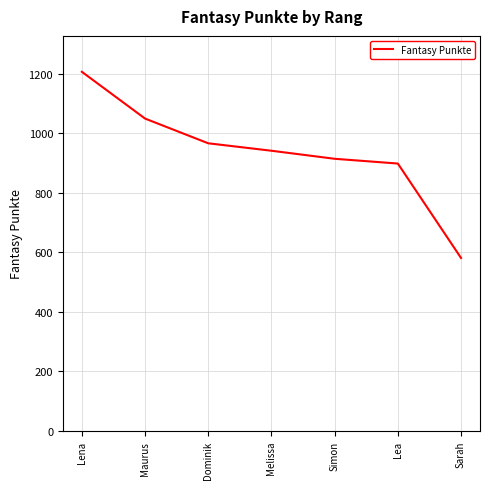

At which category does the chart reach its peak across all series?

Lena